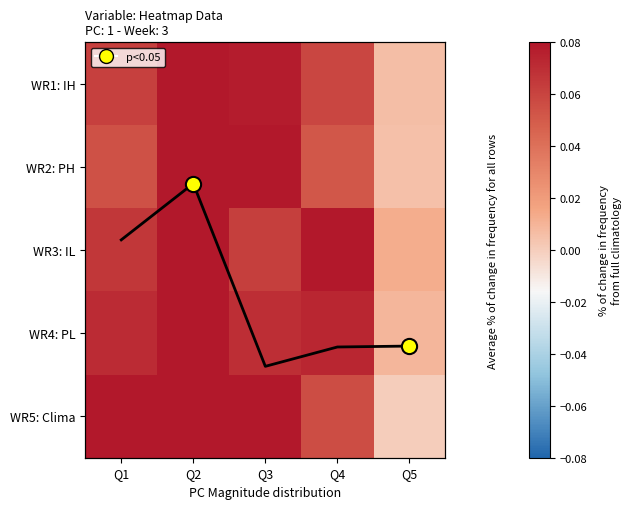

The value of WR5: Clima at Q2 is 0.2. True or false?

False